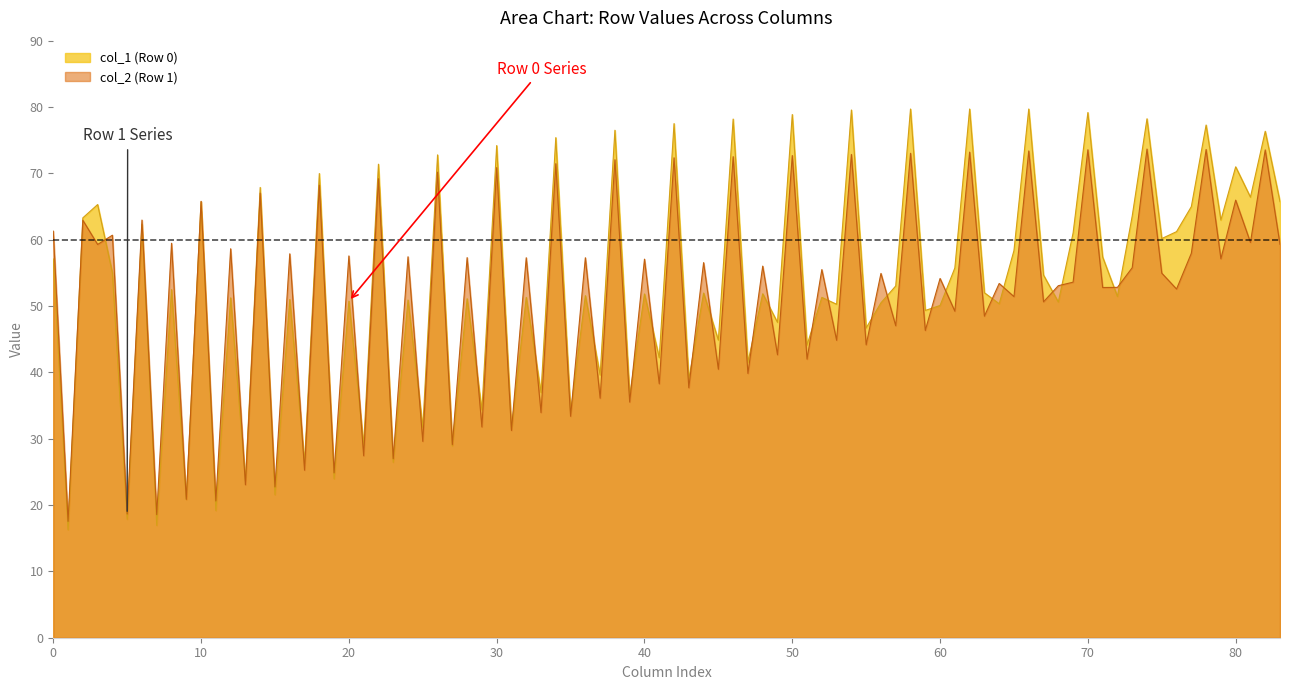

Reading left to right, list all the values displayed in this chart.

col_1: Row 0=16.3	Row 1=17.5
col_2: Row 0=63.3	Row 1=62.9
col_3: Row 0=65.3	Row 1=59.3
col_4: Row 0=55.0	Row 1=60.7
col_5: Row 0=17.9	Row 1=18.6
col_6: Row 0=62.3	Row 1=63.0